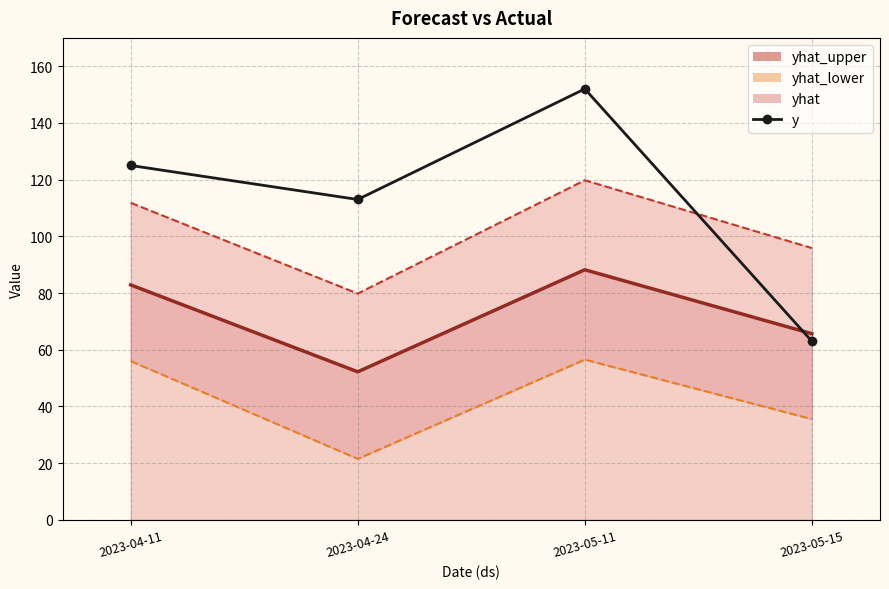

List the labels in order of value, smallest first.

2023-05-15, 2023-04-24, 2023-04-11, 2023-05-11